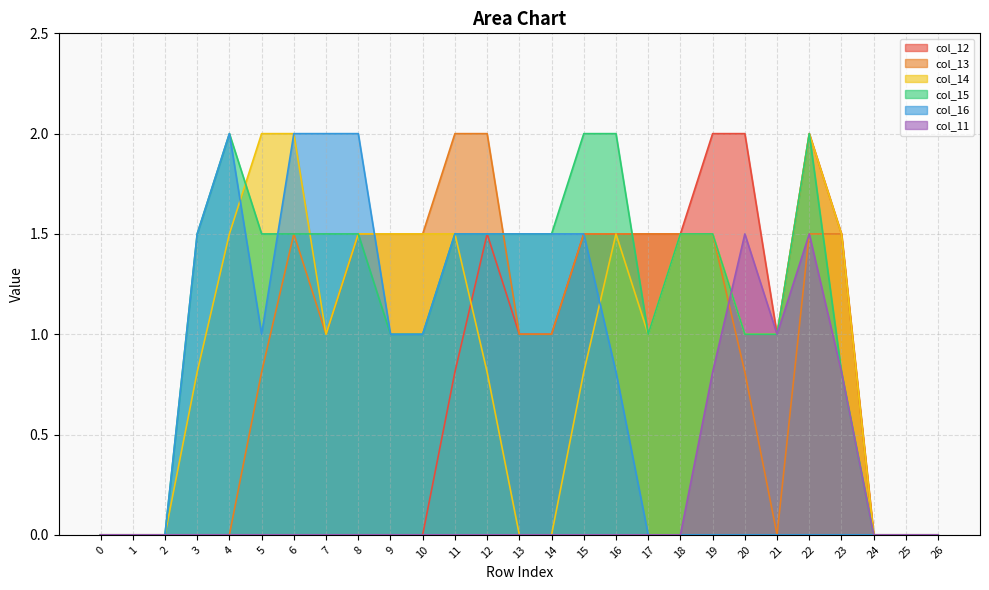

True or false: col_11 and col_13 intersect in this chart.

True